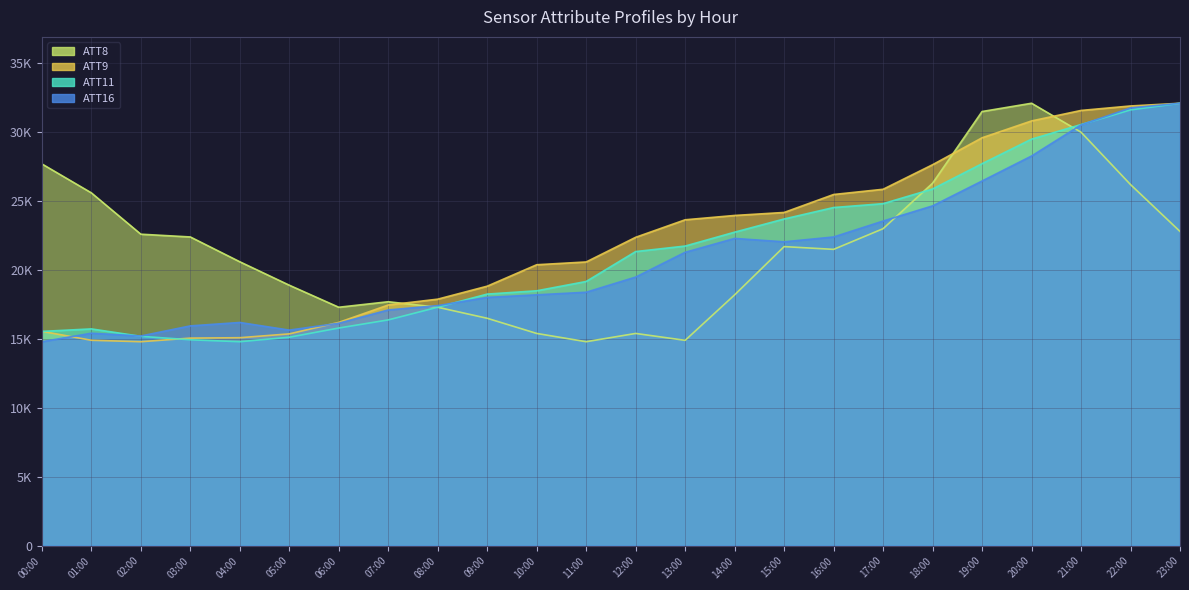

What is the sum of the ATT8 values at 20:00 and 18:00?

58400.0